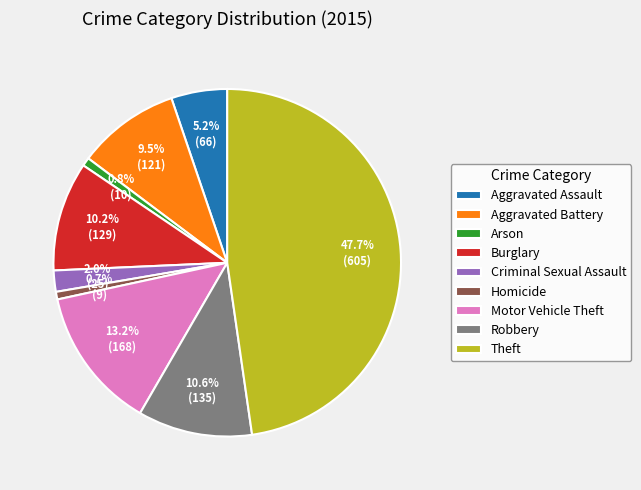

The Robbery slice represents 11% of the pie. True or false?

True